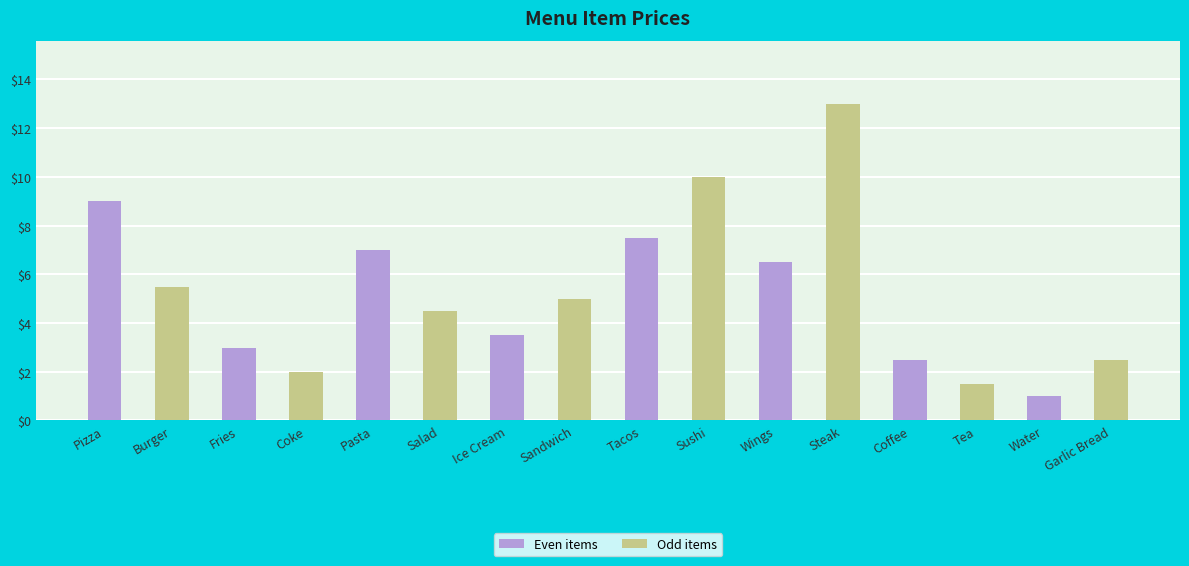

Is it true that the value at Sushi is 10.0?

True